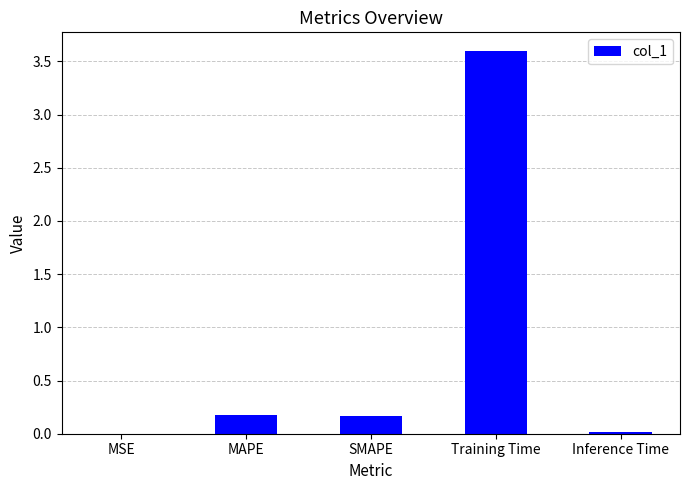

The value at SMAPE is 0.2. True or false?

True